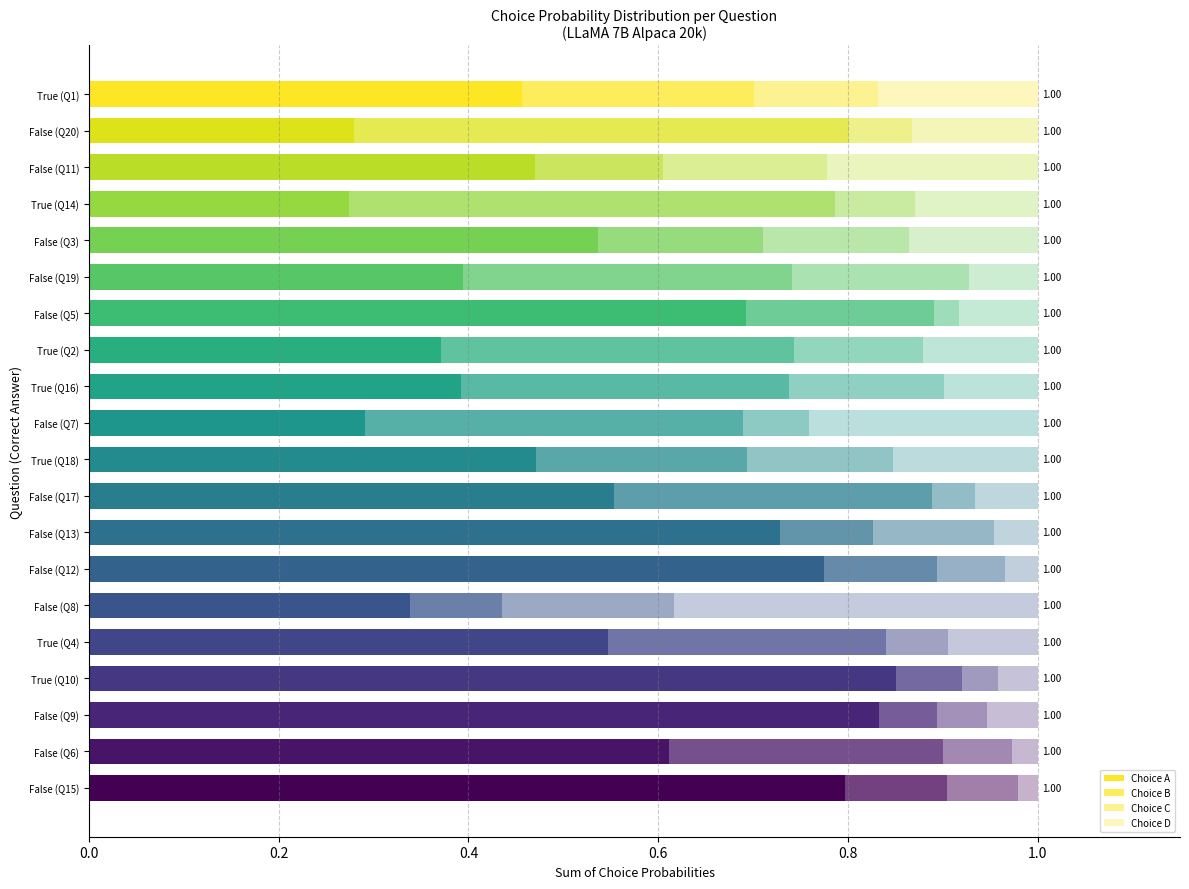

Which series has the largest total across all categories?

Choice A